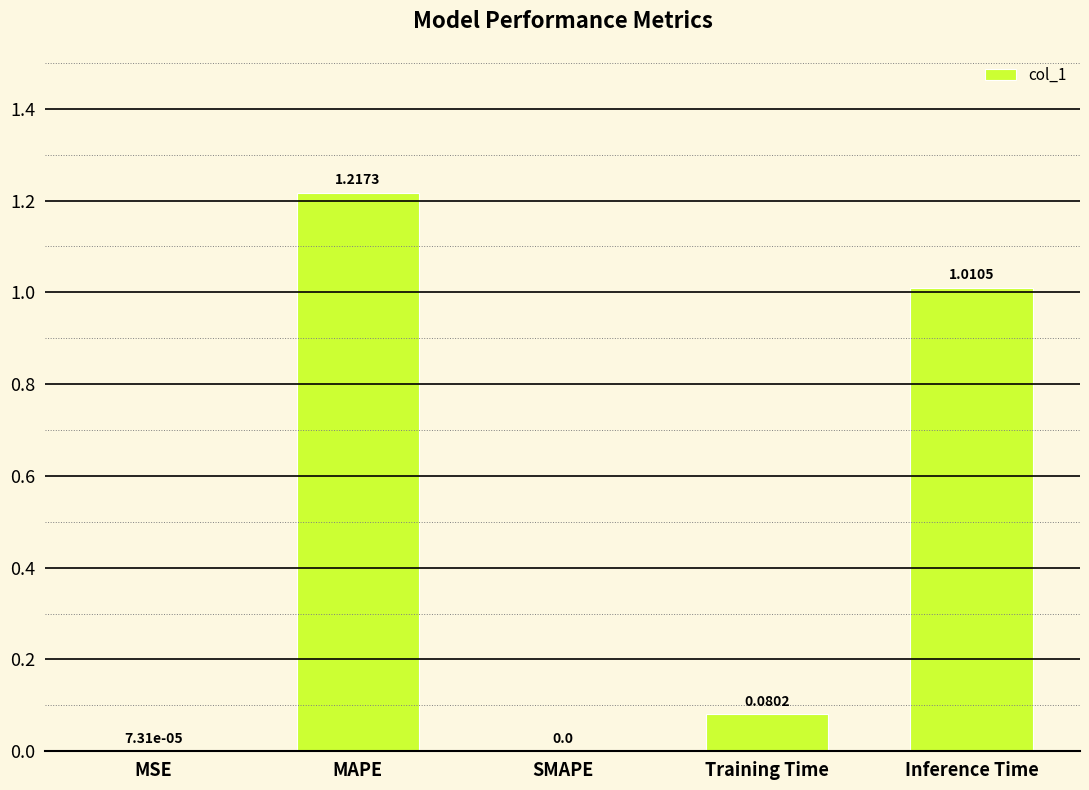

At which label is the value closest to 0?

SMAPE